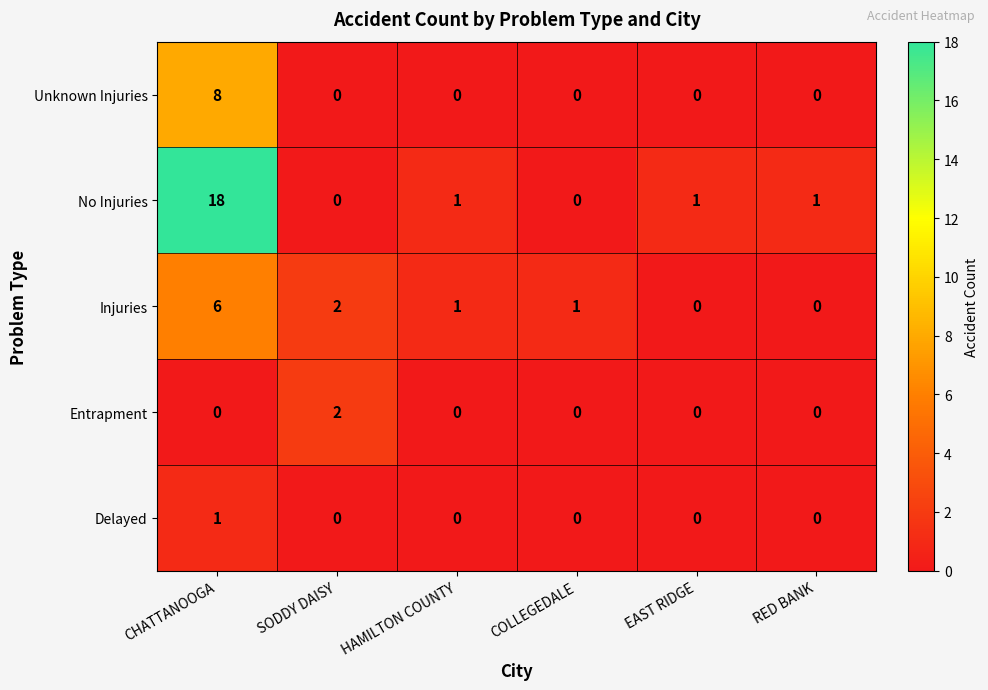

Count the Unknown Injuries values in the range 0 to 1.

5